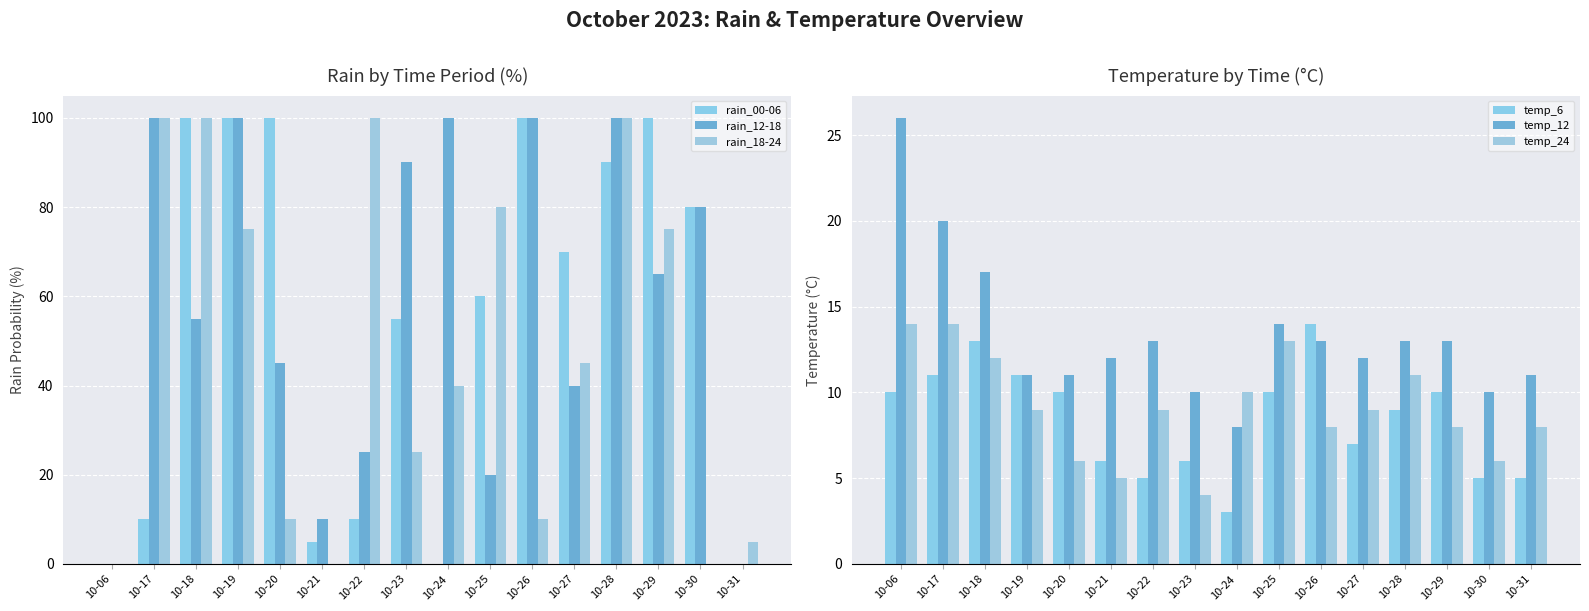

What is the difference between the highest and lowest values at 10-24?

100